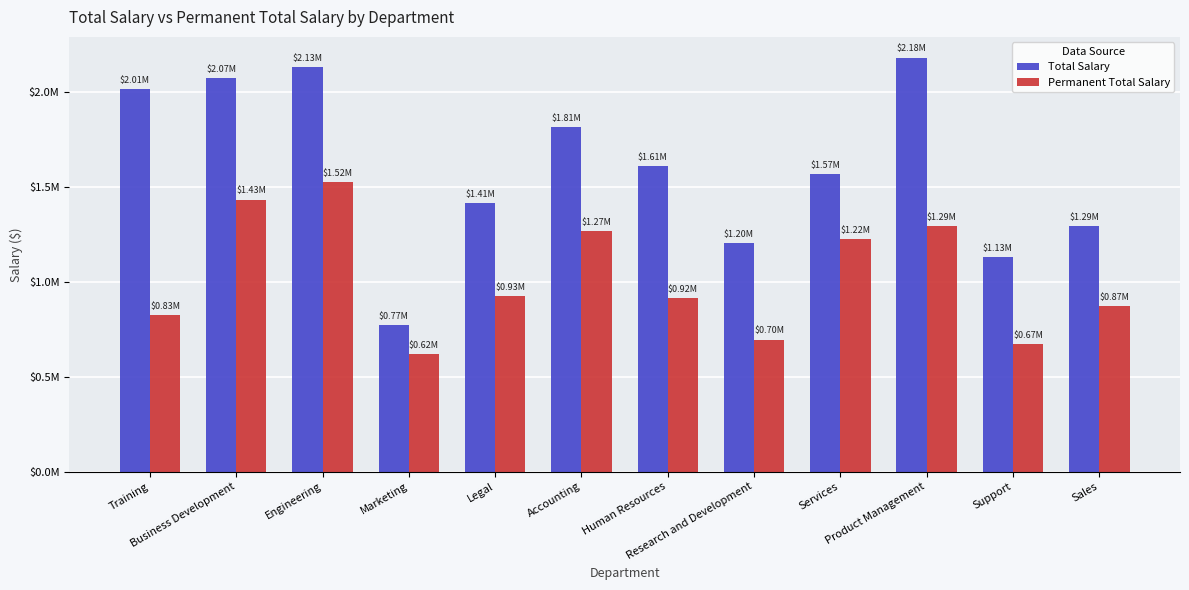

Does the chart contain any negative values?

No